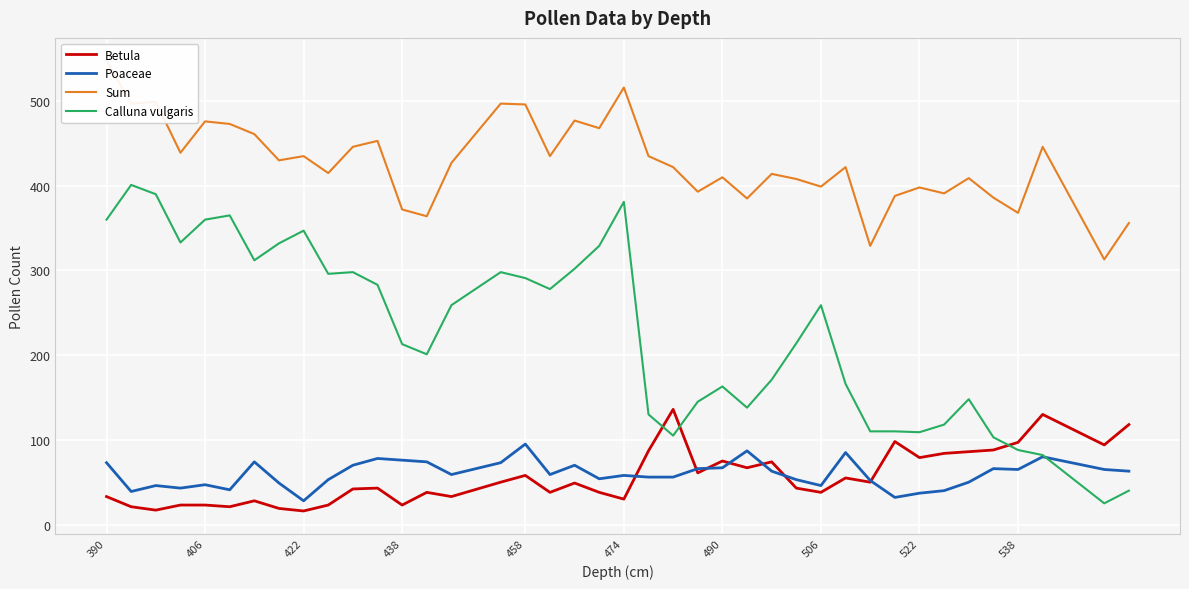

After their last crossing, which series has the higher values: Calluna vulgaris or Poaceae?

Poaceae